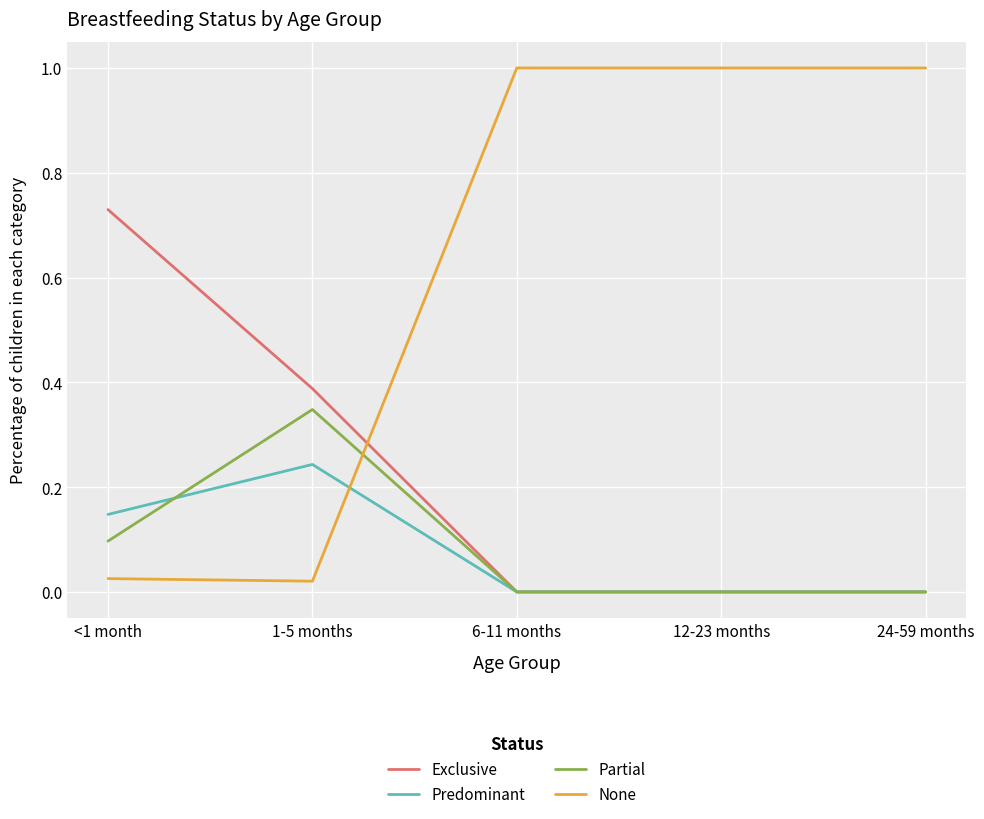

How many series are shown in this chart?

4